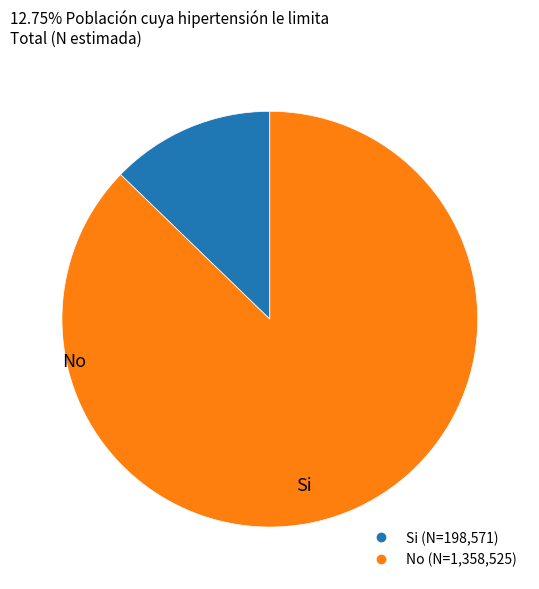

Does any single category account for the majority?

Yes